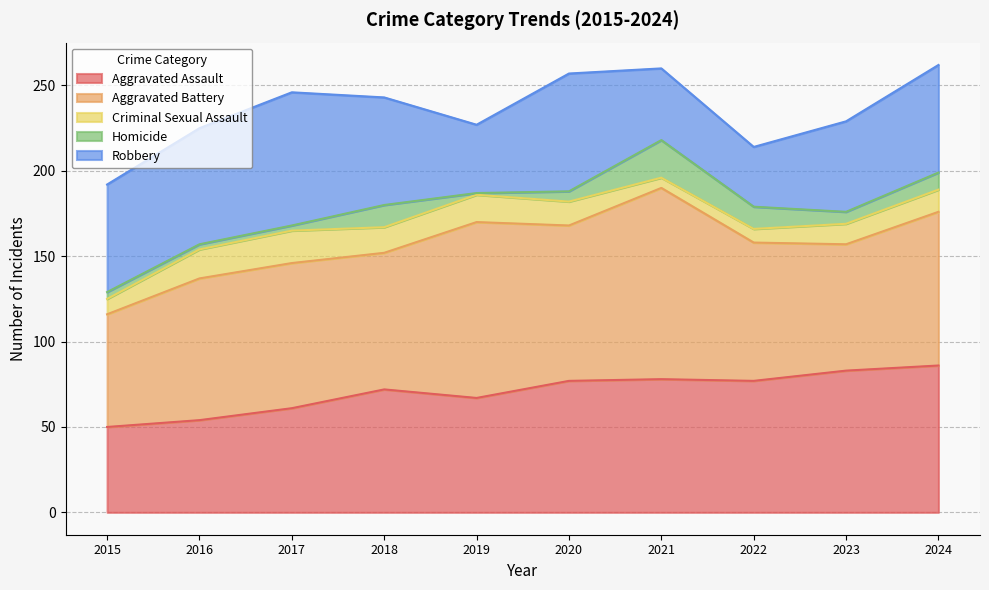

True or false: Aggravated Assault has more than 2 points higher than both neighbors.

False